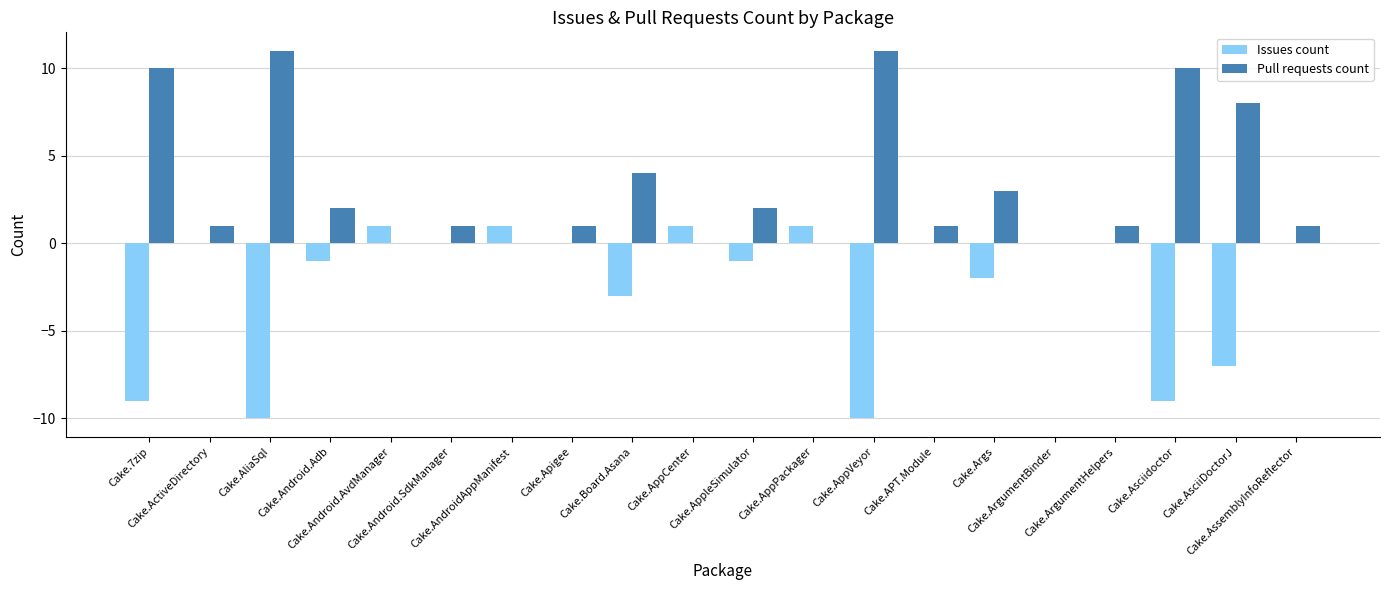

What is the maximum value shown in the chart?

11